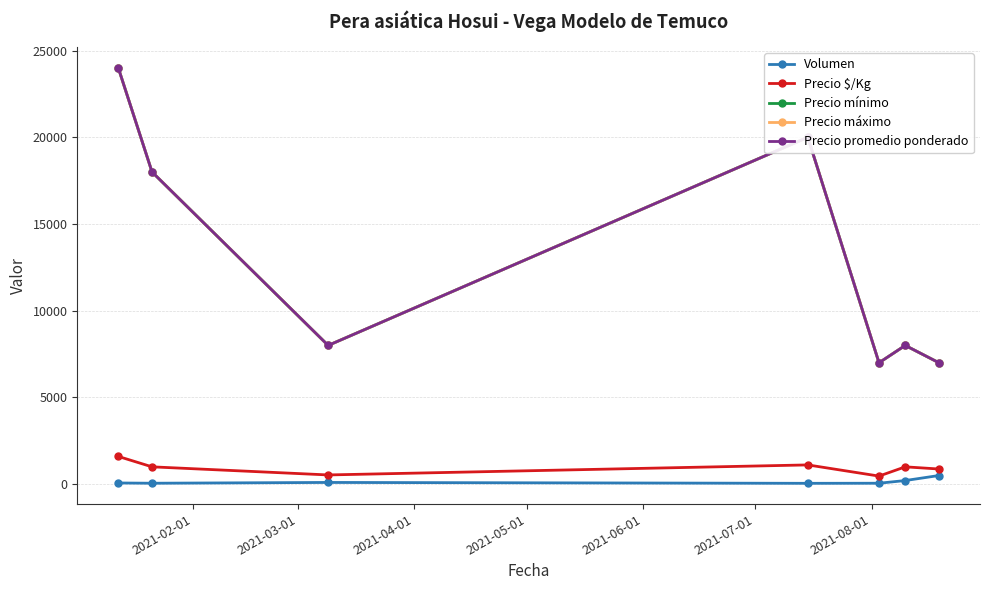

Does the chart have visible grid lines?

Yes